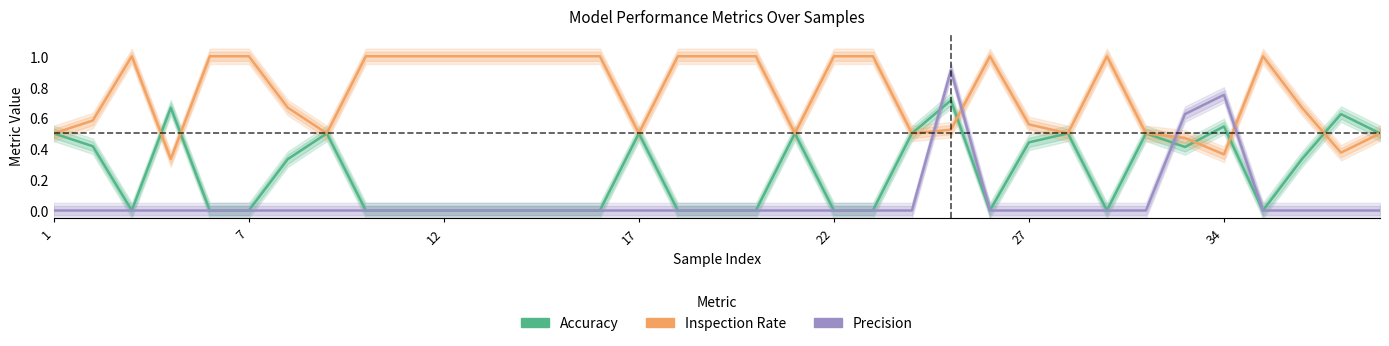

What is the sum of all Inspection Rate values?

26.5